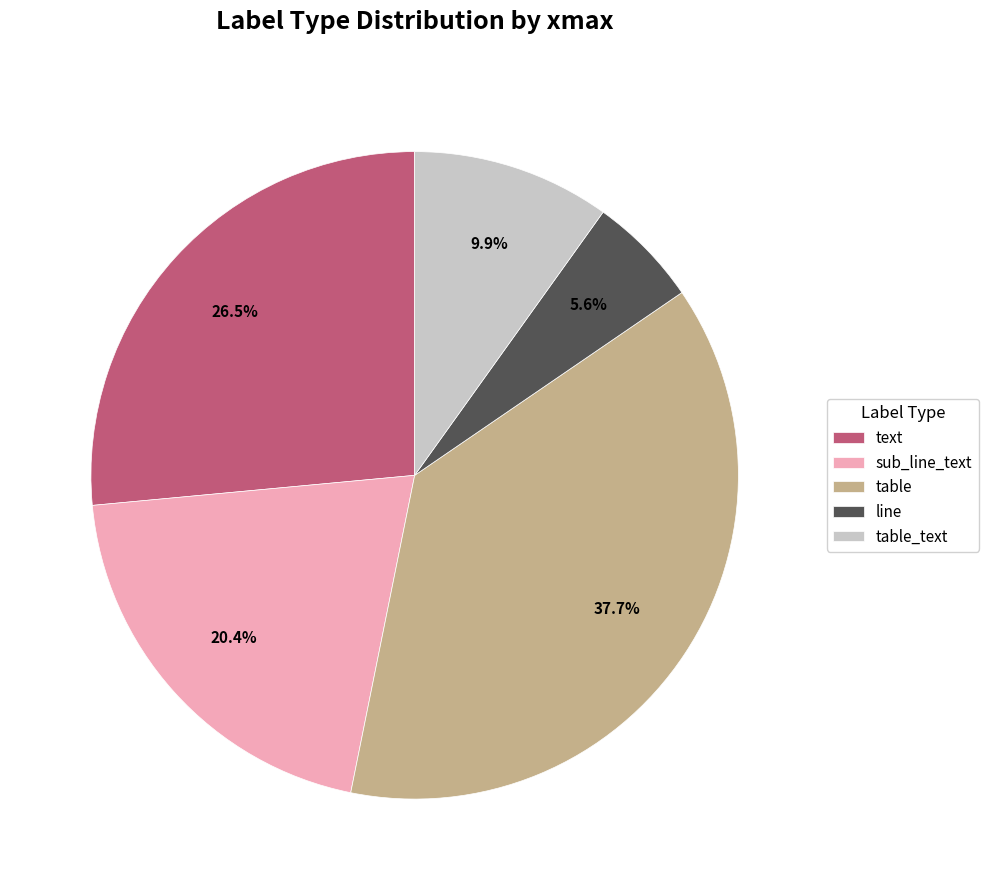

What percentage is NOT represented by line?

94.4%